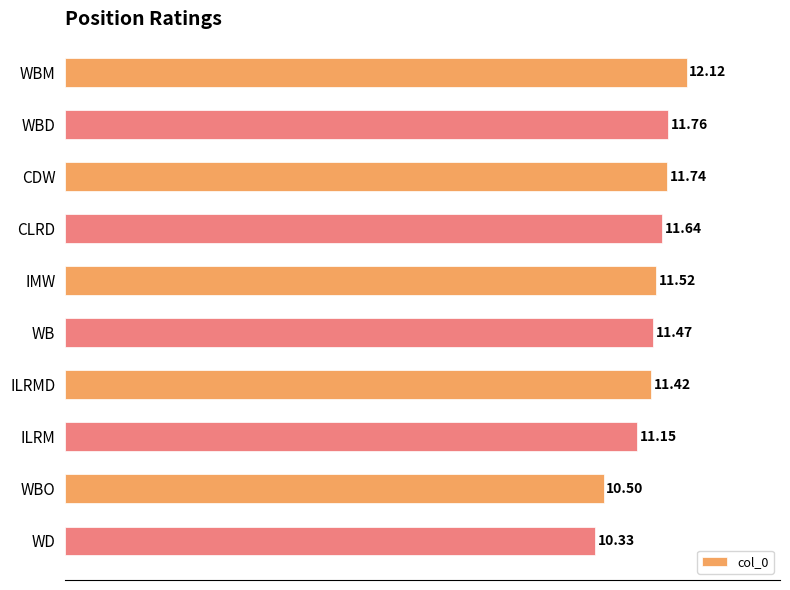

How many data points are above 11?

8